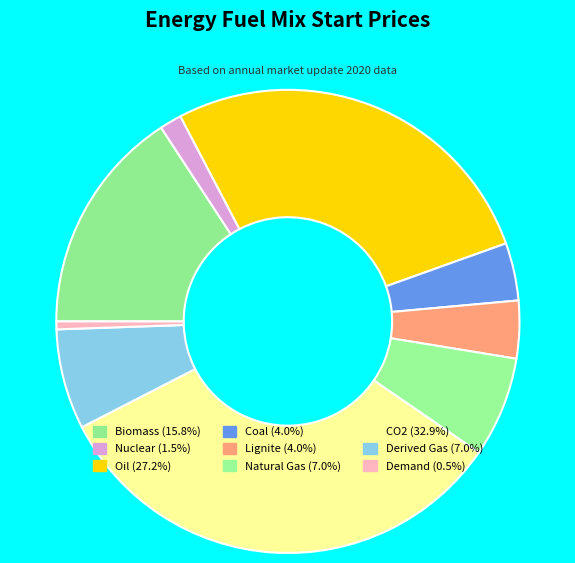

Rank the categories by value from lowest to highest.

Demand, Nuclear, Coal, Lignite, Natural Gas, Derived Gas, Biomass, Oil, CO2